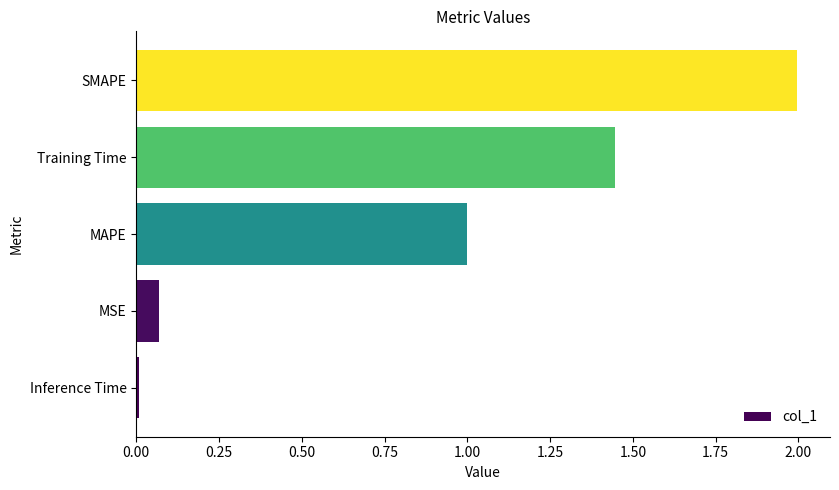

Rank the categories by value from highest to lowest.

SMAPE, Training Time, MAPE, MSE, Inference Time